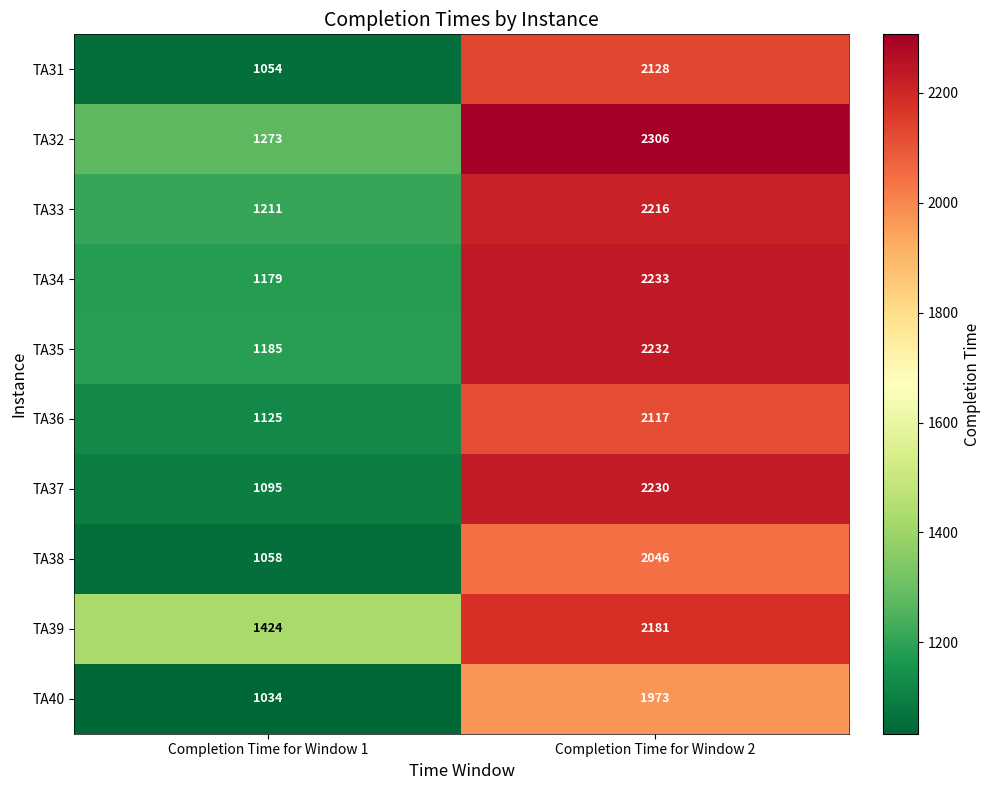

Which category has the highest value in the TA32 series?

Completion Time for Window 2